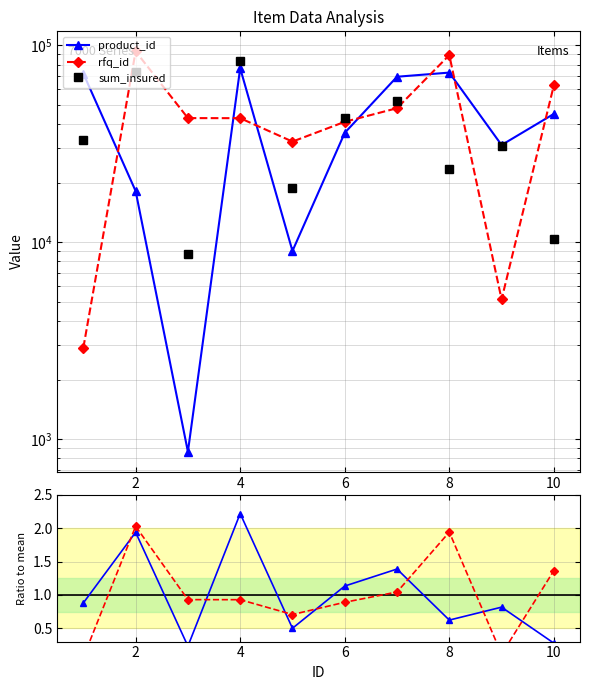

True or false: product_id ratio and sum_insured cross at least once.

False